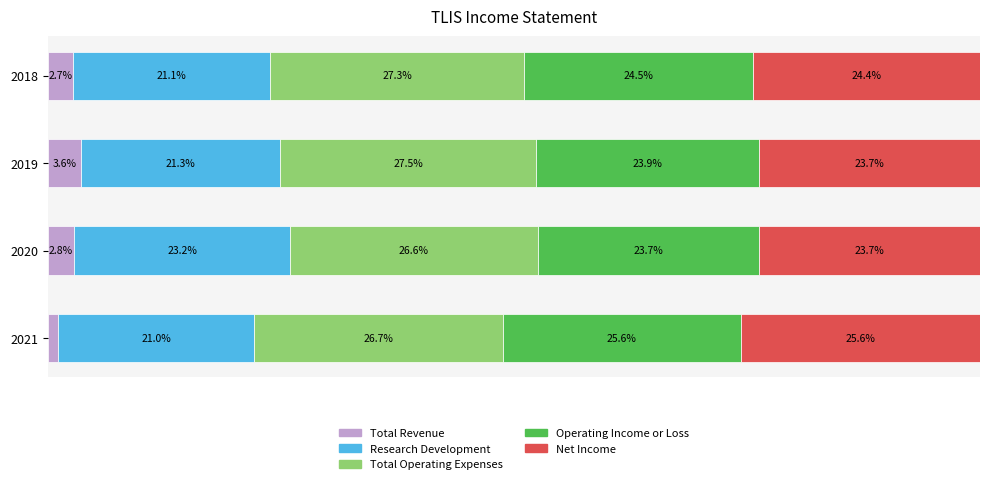

What are all the series names shown in the legend?

Total Revenue, Research Development, Total Operating Expenses, Operating Income or Loss, Net Income